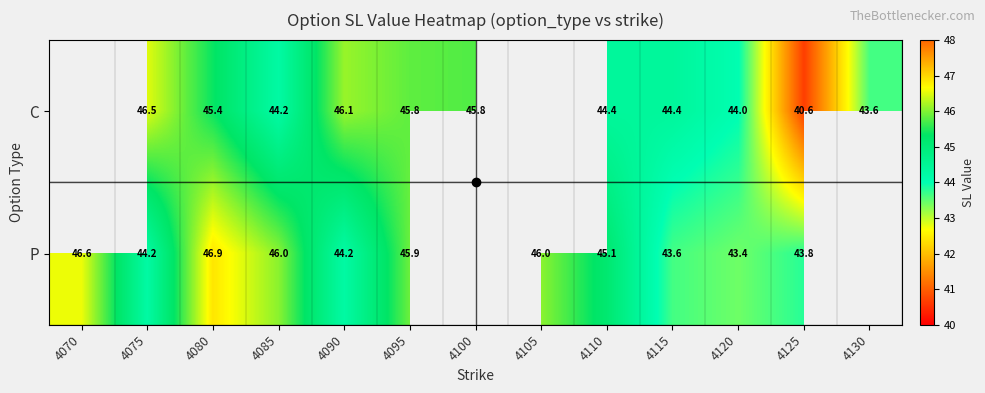

The C series shows 46.5 at 4075. True or false?

True